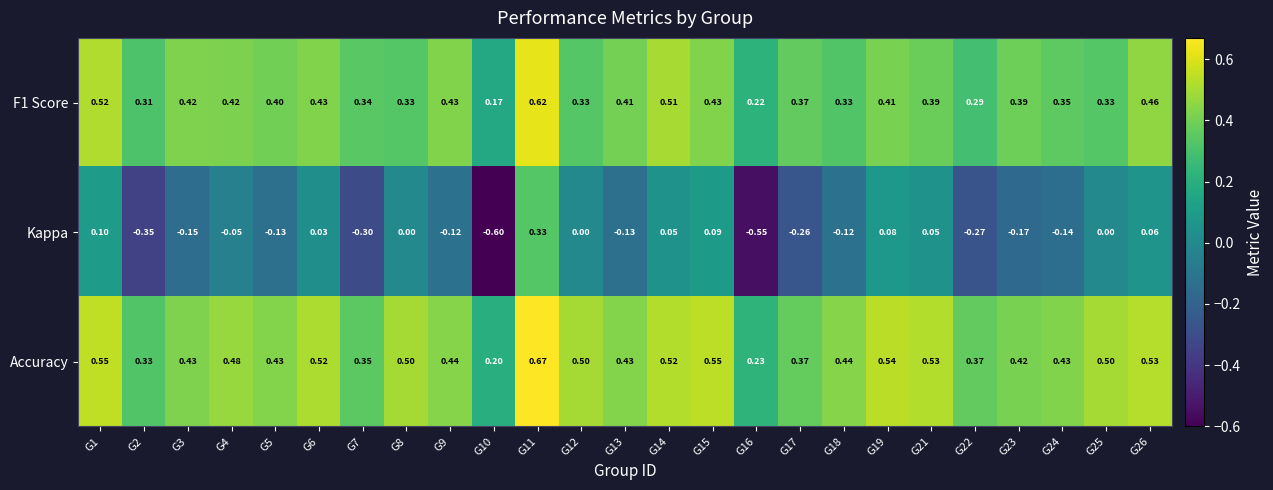

Which series has the largest total across all categories?

Accuracy